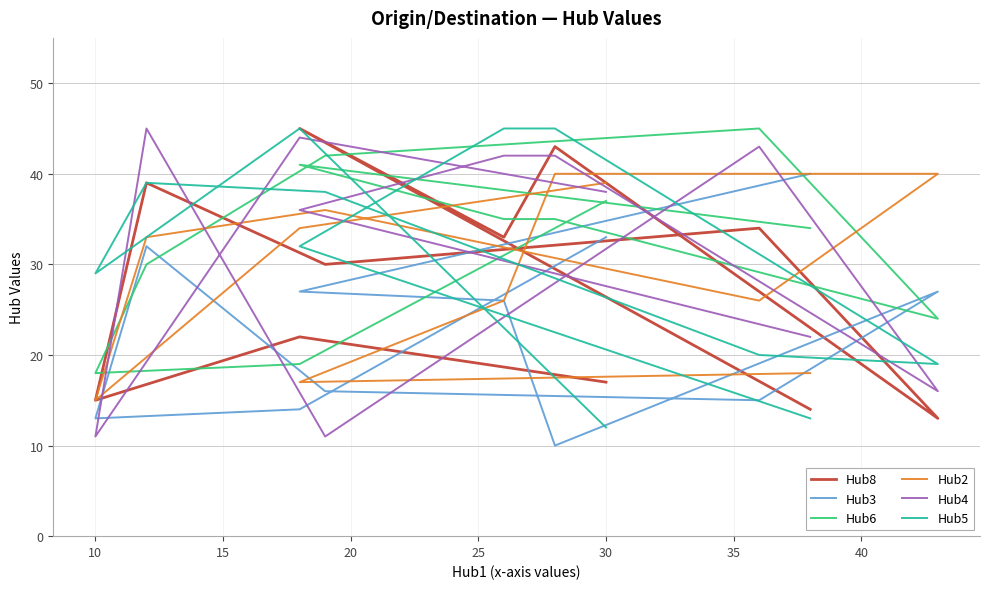

True or false: Hub4 and Hub3 intersect in this chart.

True